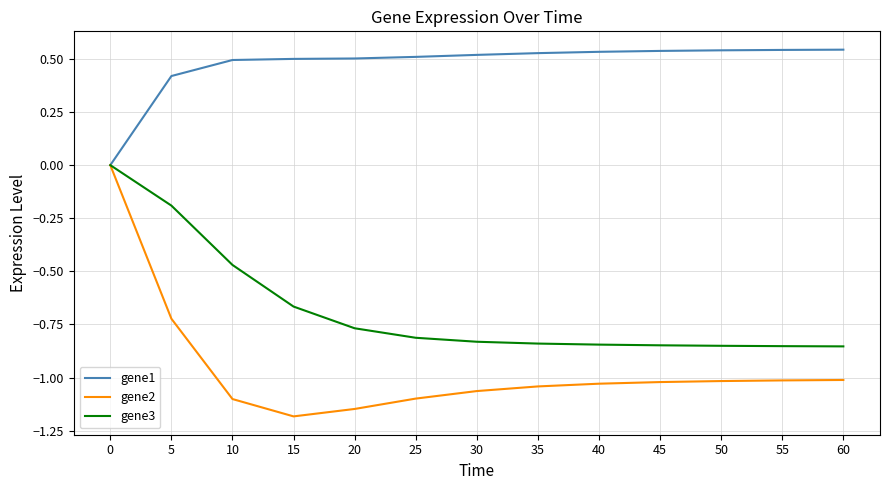

Rank the series by their average value, from highest to lowest.

gene1, gene3, gene2